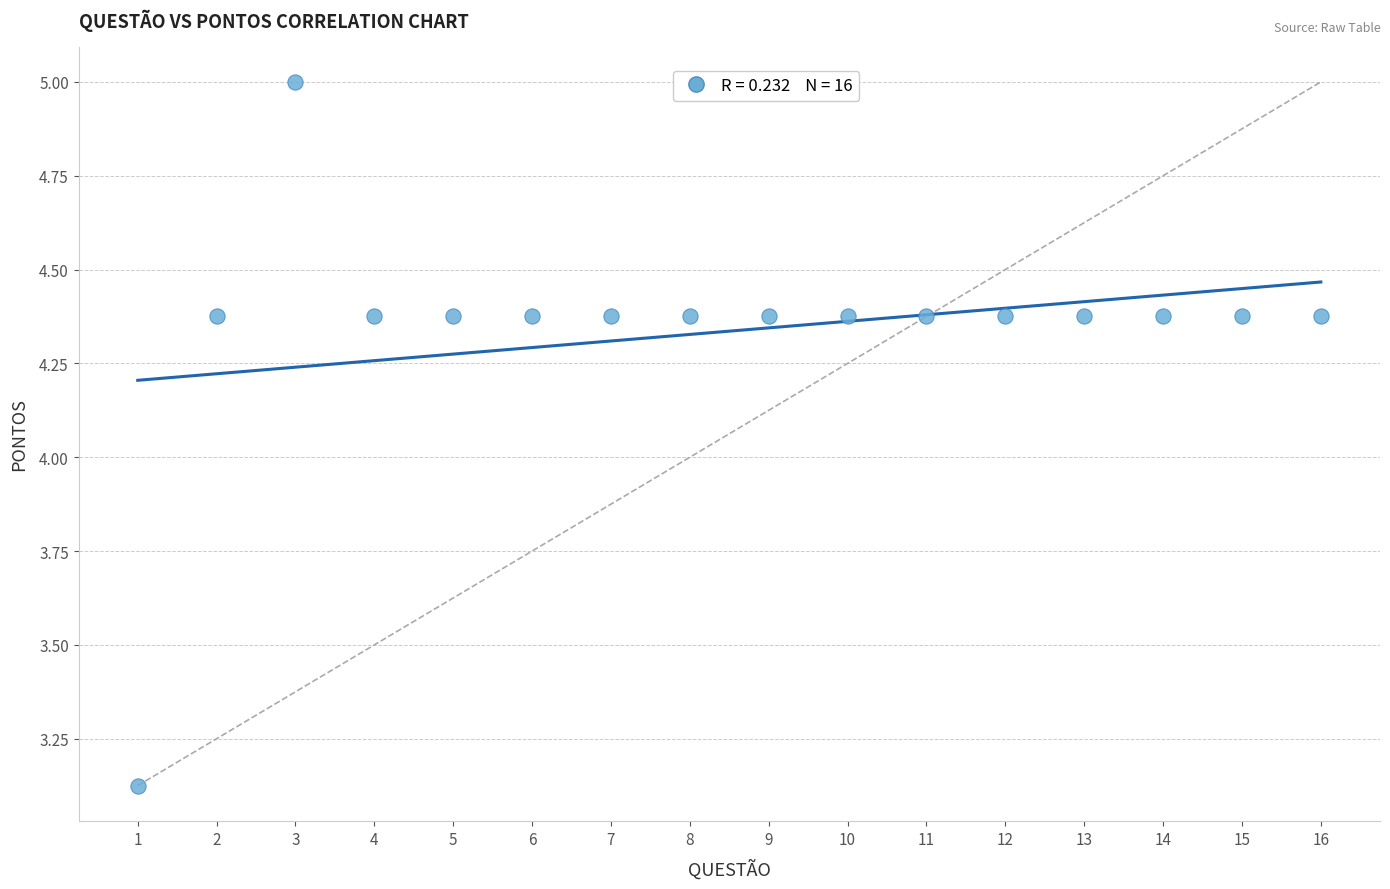

What is the range of Y values (max minus min)?

1.9